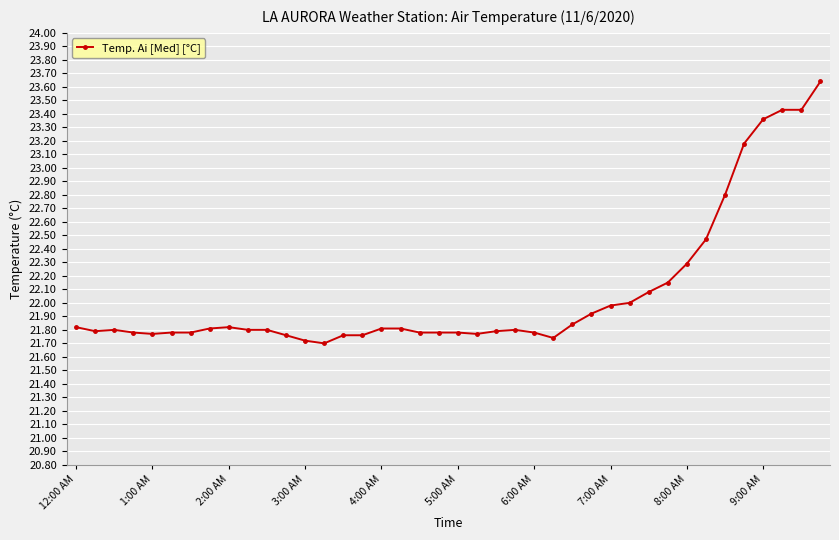

What is the difference between the maximum and minimum values?

1.9